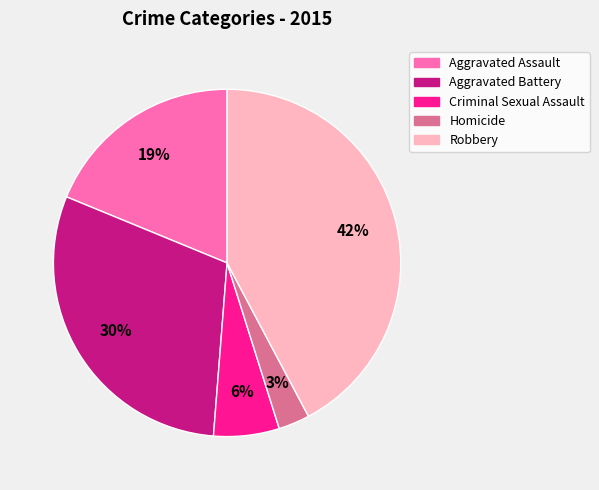

Rank the categories by value from lowest to highest.

Homicide, Criminal Sexual Assault, Aggravated Assault, Aggravated Battery, Robbery